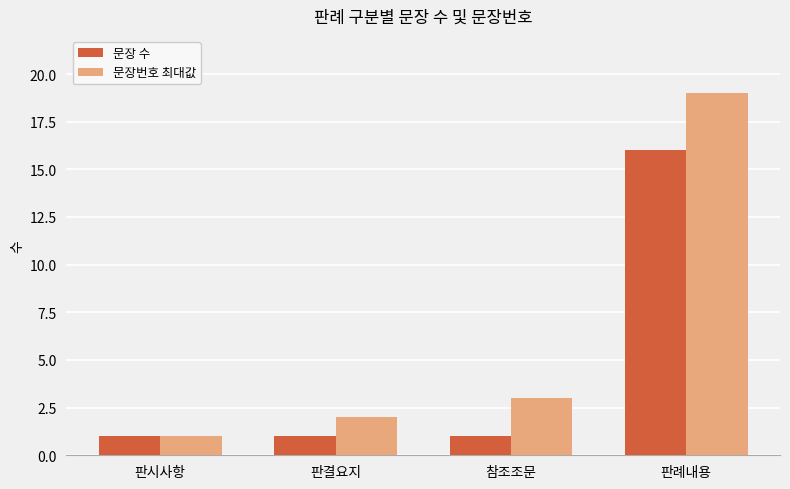

What is the smallest value displayed?

1